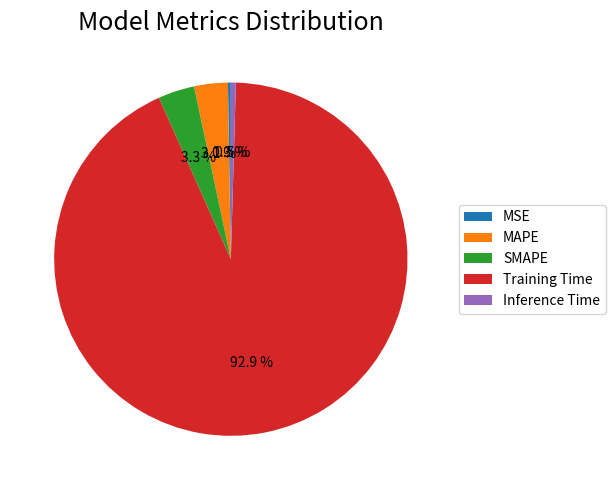

Is there any slice that represents more than half of the pie?

Yes